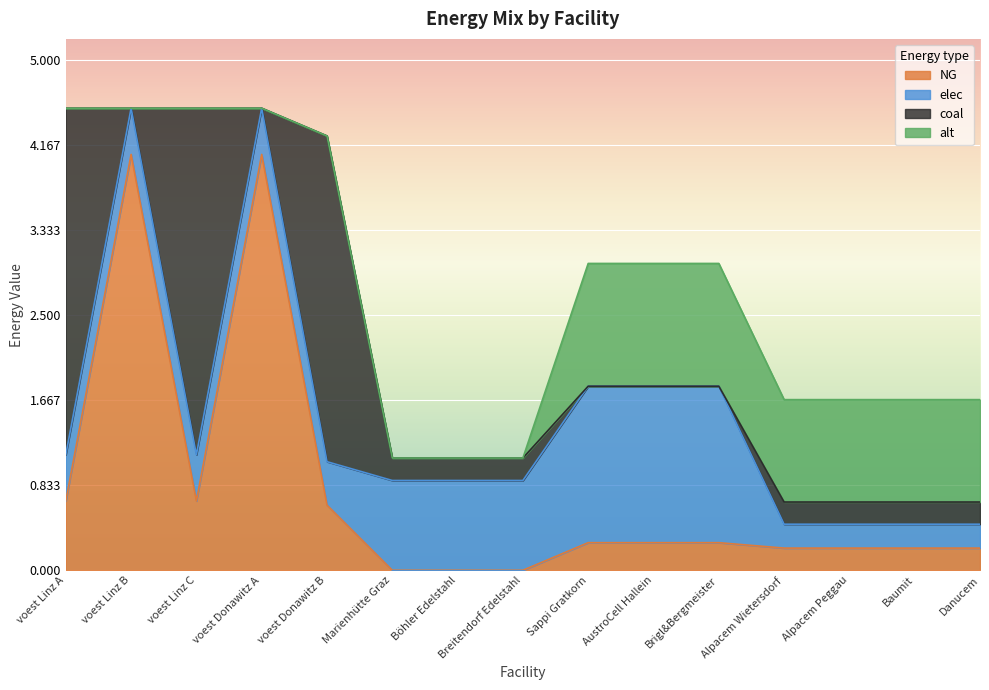

Which category has the lowest value in the alt series?

voest Linz A